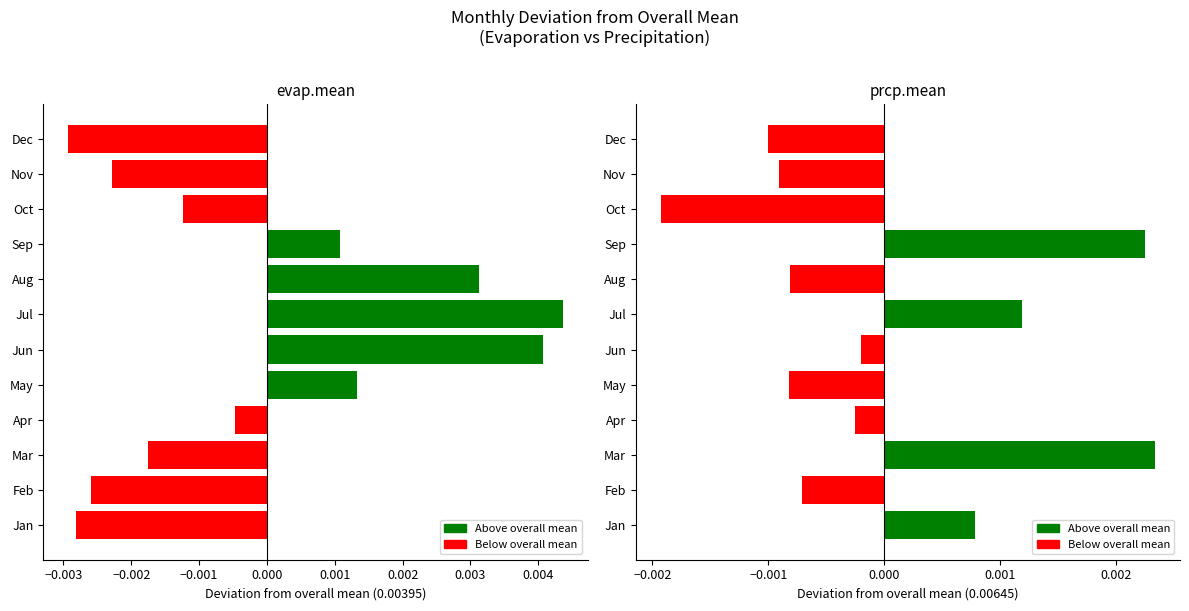

How many bars are there in total?

24